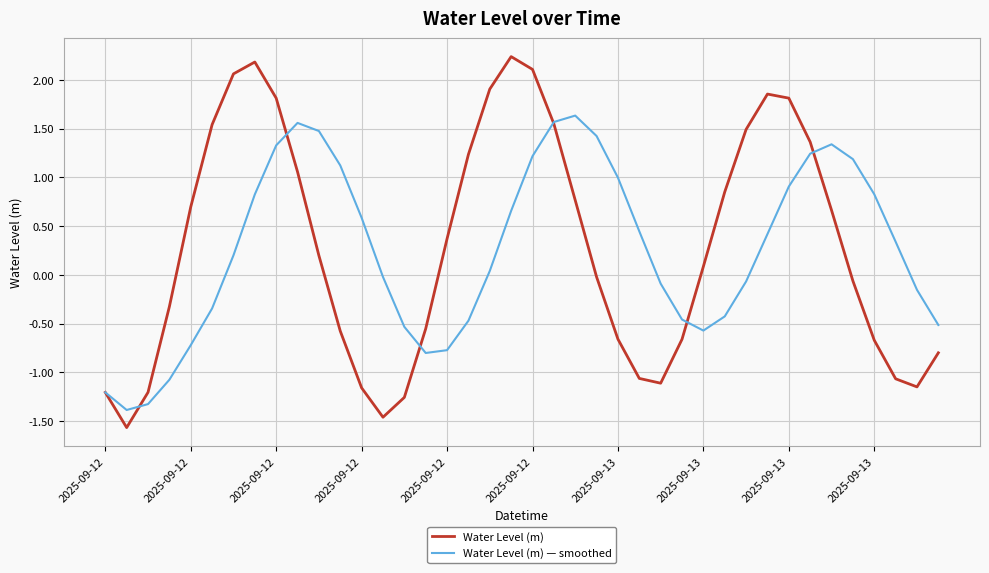

Rank the series by their maximum value, from lowest to highest.

Water Level (m) — smoothed, Water Level (m)